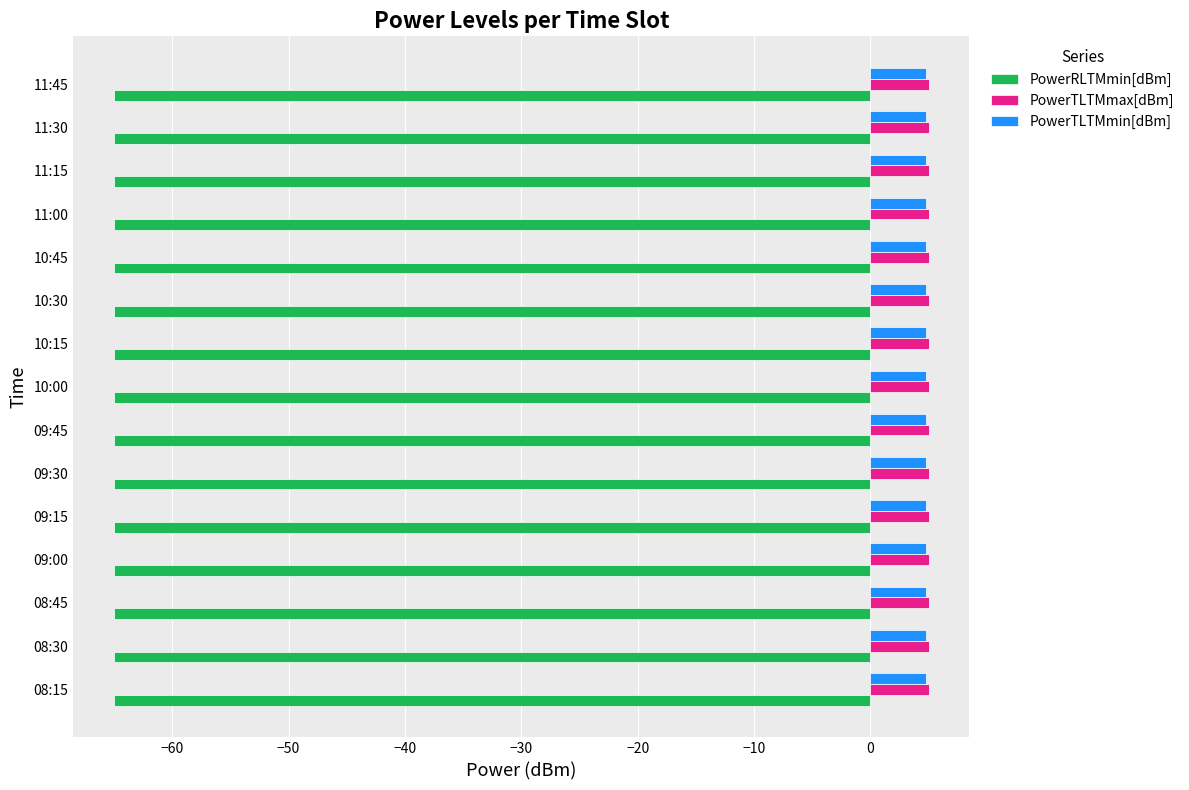

What is the difference between the highest and lowest values at 10:45?

70.0